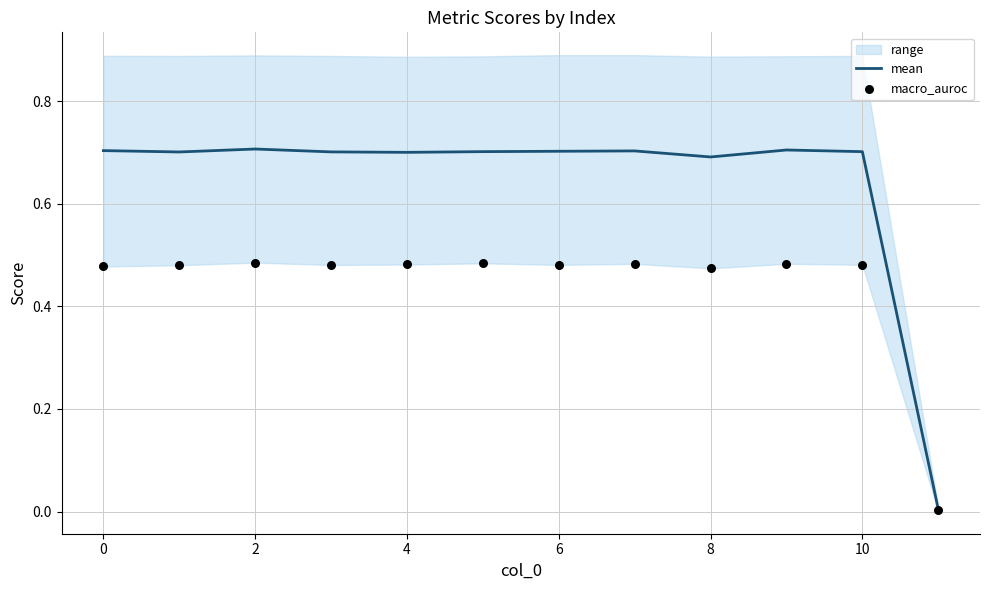

The value of mean at 10 is 0.9. True or false?

False